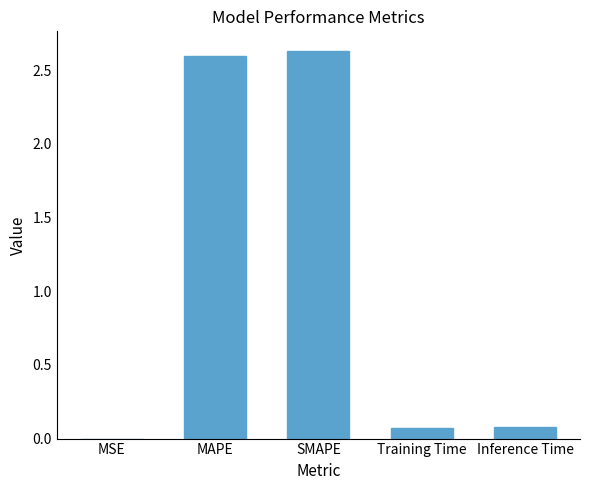

What is the sum of the values at Training Time and SMAPE?

2.7